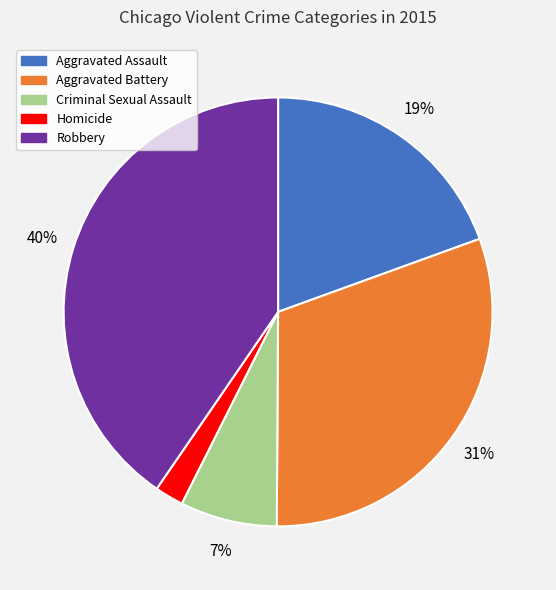

Is it true that Robbery is 34% of the pie?

False